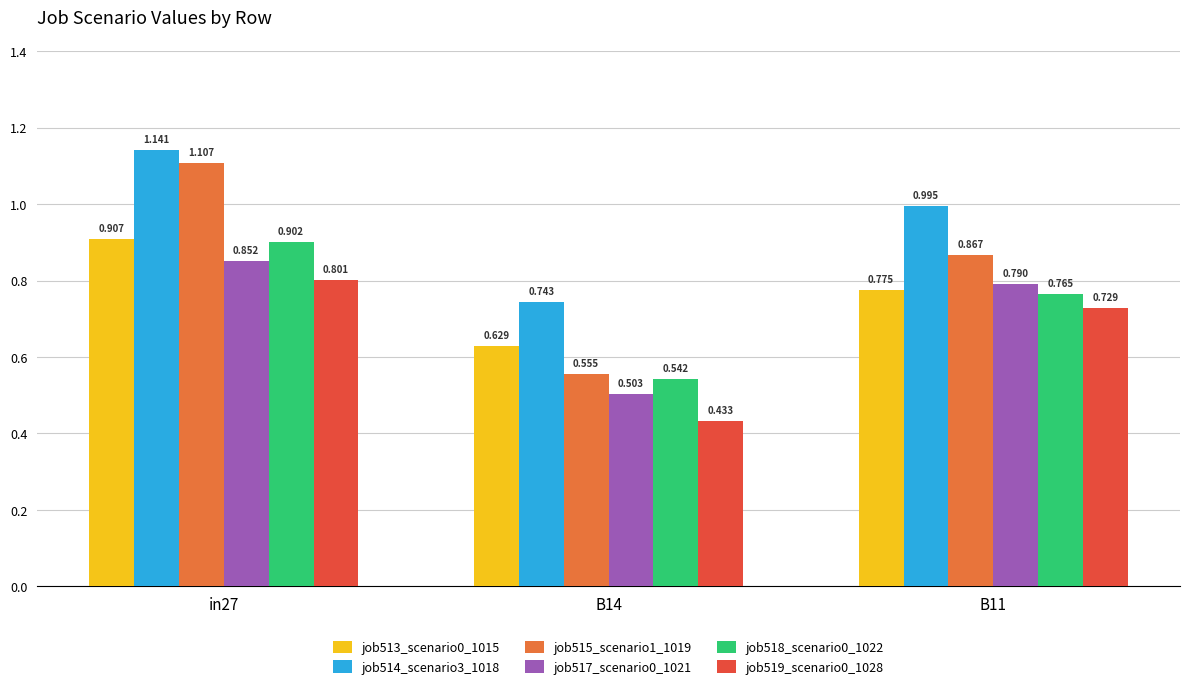

Is the value of job515_scenario1_1019 at in27 greater than the value of job519_scenario0_1028 at B11?

Yes